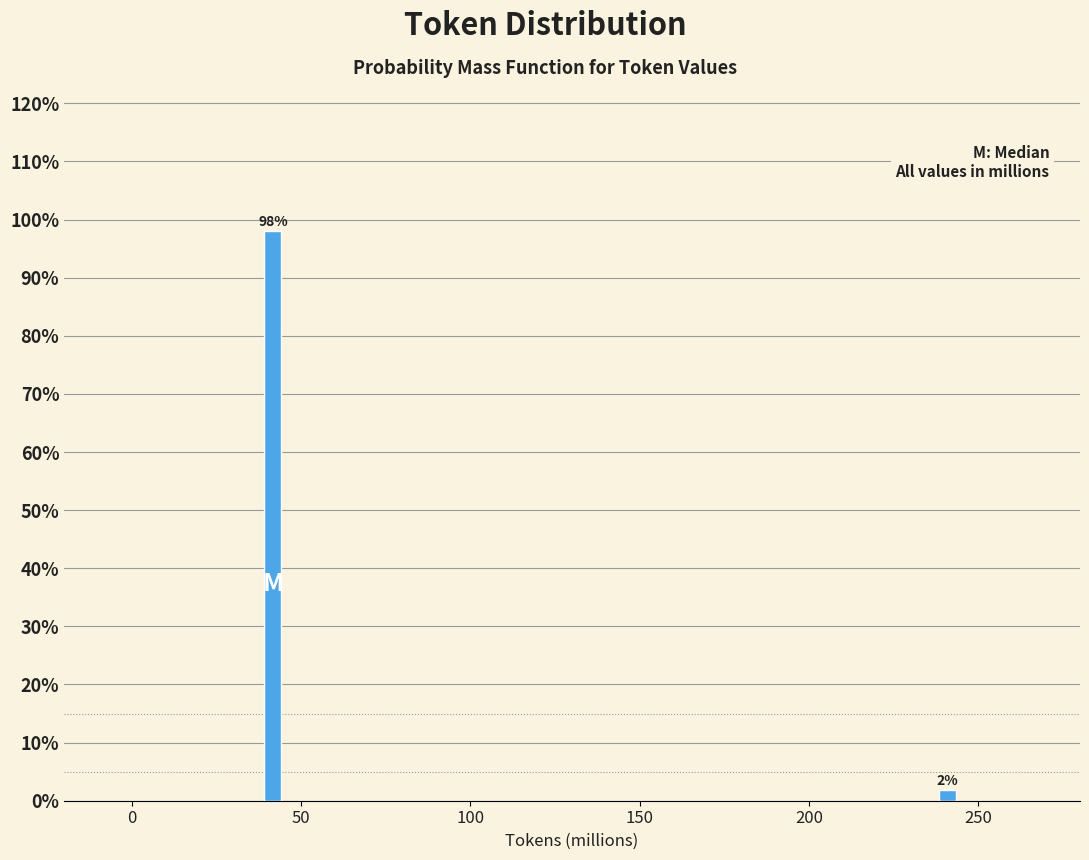

At which label does the data first exceed 98?

50